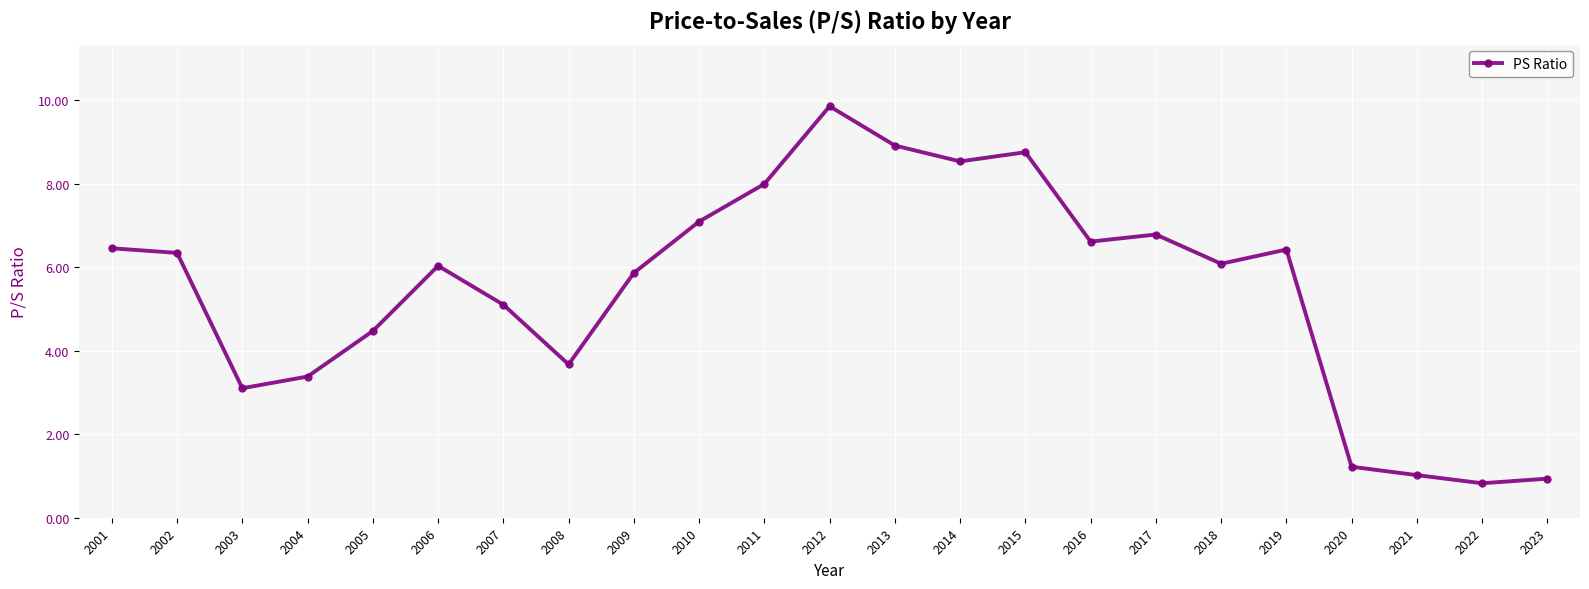

At which label is the value closest to 5?

2007